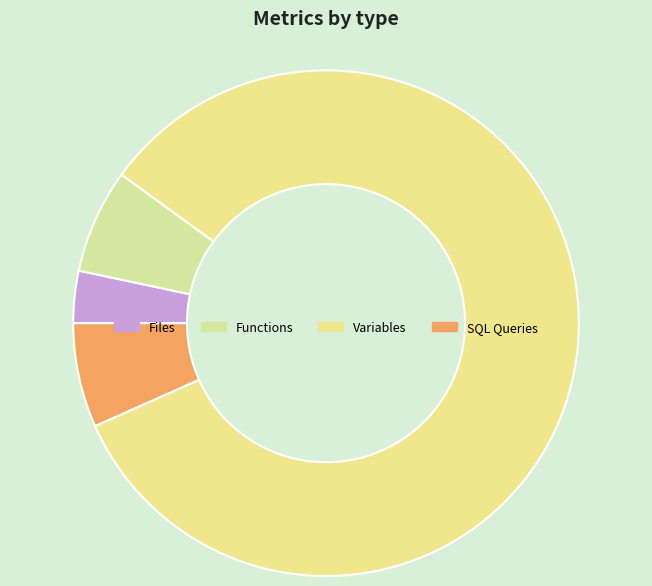

To the nearest percent, what is the difference between the largest and smallest slice percentages?

80%